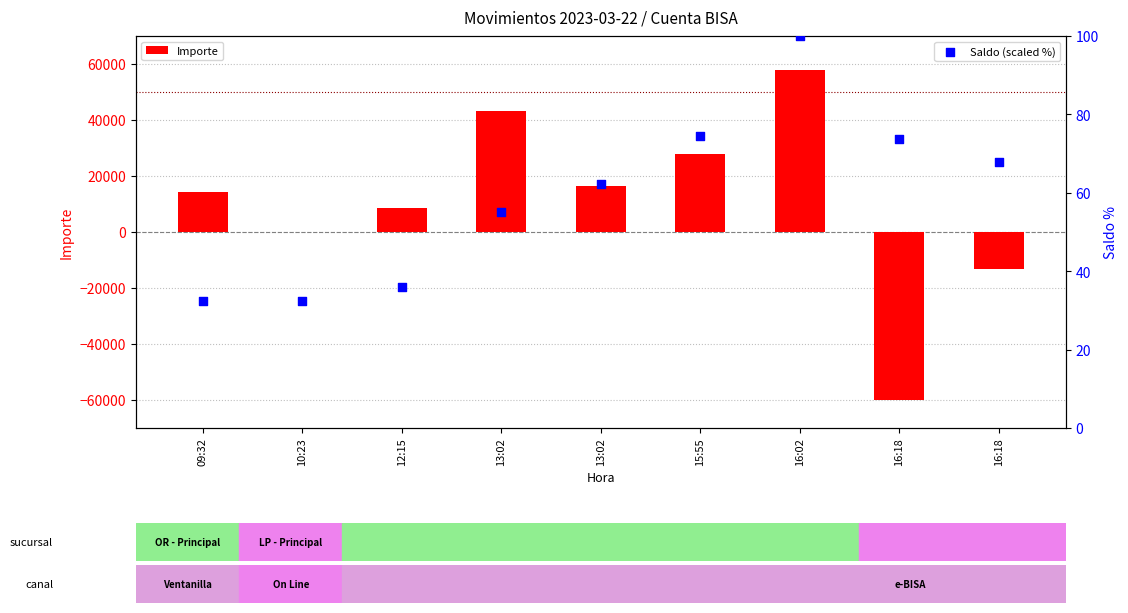

Is the value of Importe at 13:02 greater than the value of Saldo (scaled %) at 12:15?

Yes